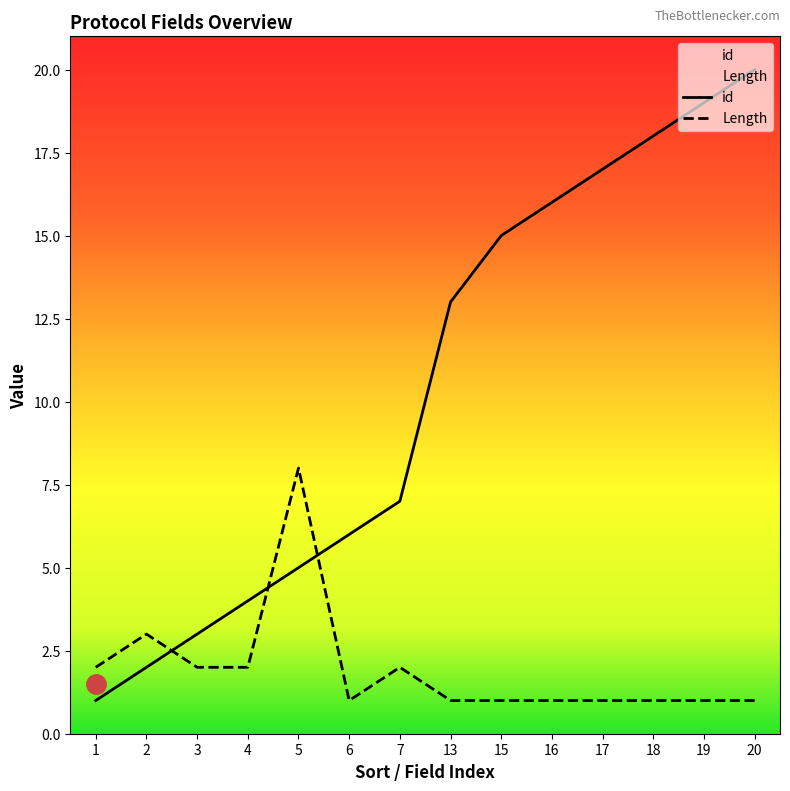

What is the sum of all id values?

146